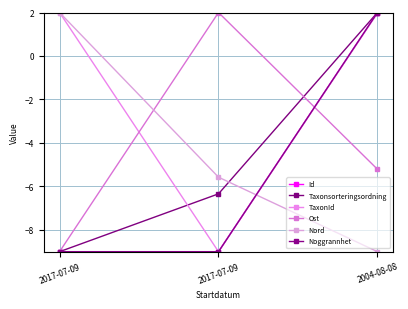

How many positive values does the Nord series have?

1